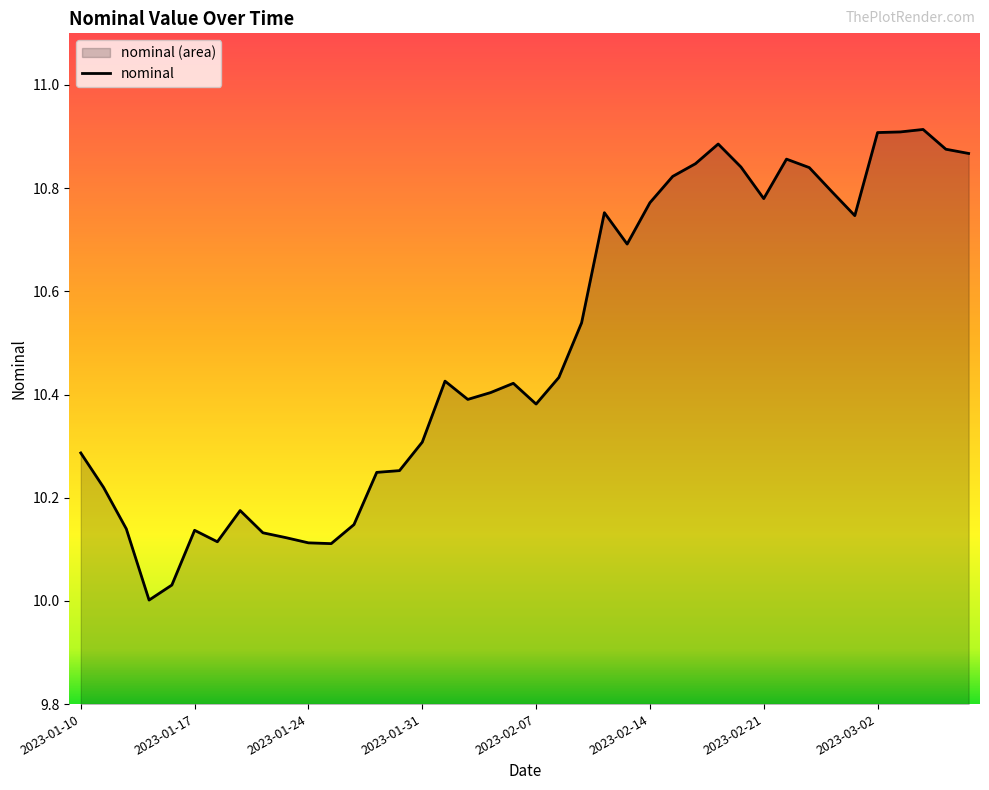

Rank the categories by value from highest to lowest.

2023-03-04, 2023-03-03, 2023-03-02, 2023-02-17, 2023-03-07, 2023-03-08, 2023-02-22, 2023-02-16, 2023-02-18, 2023-02-23, 2023-02-15, 2023-02-28, 2023-02-21, 2023-02-14, 2023-02-10, 2023-03-01, 2023-02-11, 2023-02-09, 2023-02-08, 2023-02-01, 2023-02-04, 2023-02-03, 2023-02-02, 2023-02-07, 2023-01-31, 2023-01-10, 2023-01-28, 2023-01-27, 2023-01-11, 2023-01-19, 2023-01-26, 2023-01-12, 2023-01-17, 2023-01-20, 2023-01-21, 2023-01-18, 2023-01-24, 2023-01-25, 2023-01-14, 2023-01-13